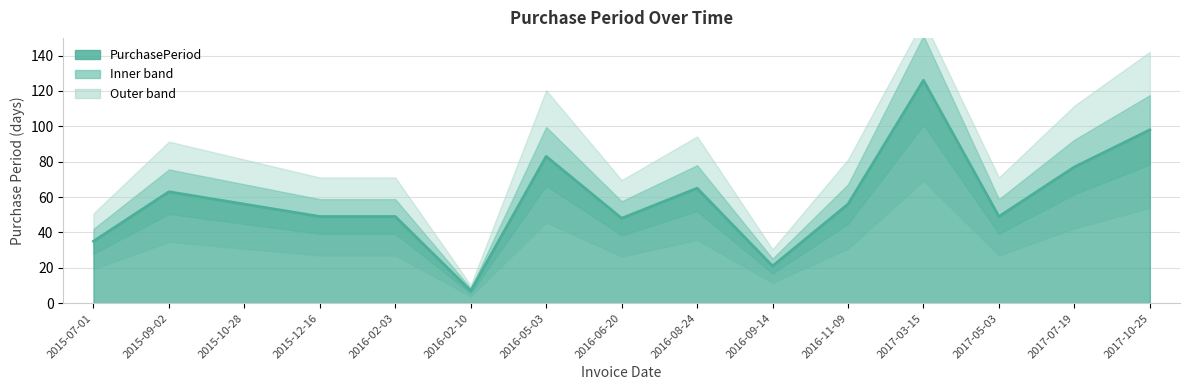

Which label corresponds to the largest value in the chart?

2017-03-15